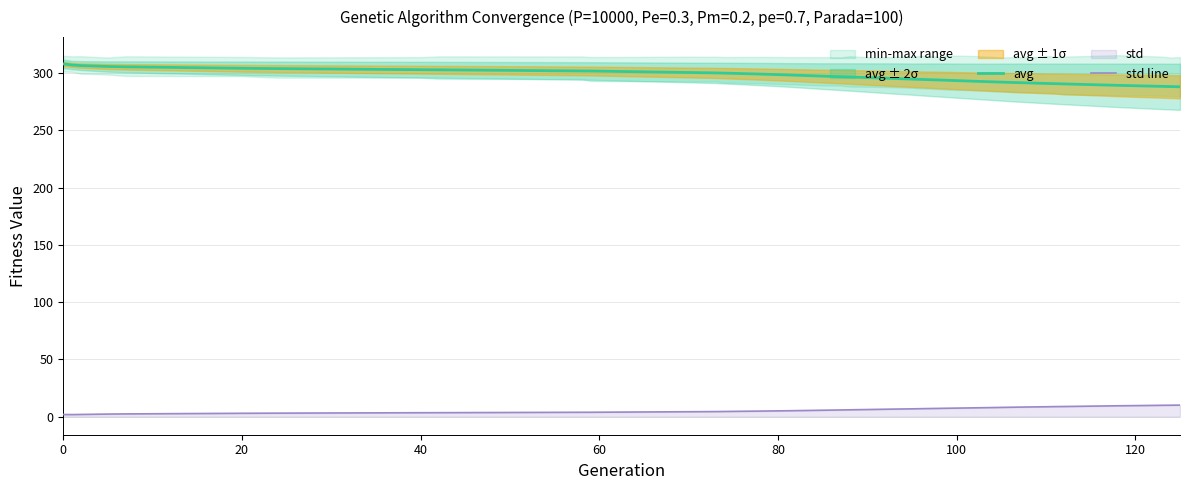

True or false: std line and avg intersect in this chart.

False